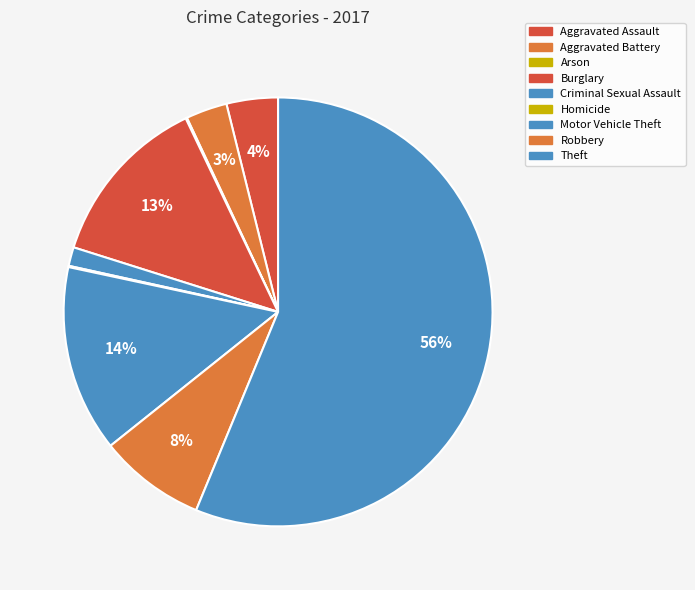

Does any single category account for the majority?

Yes